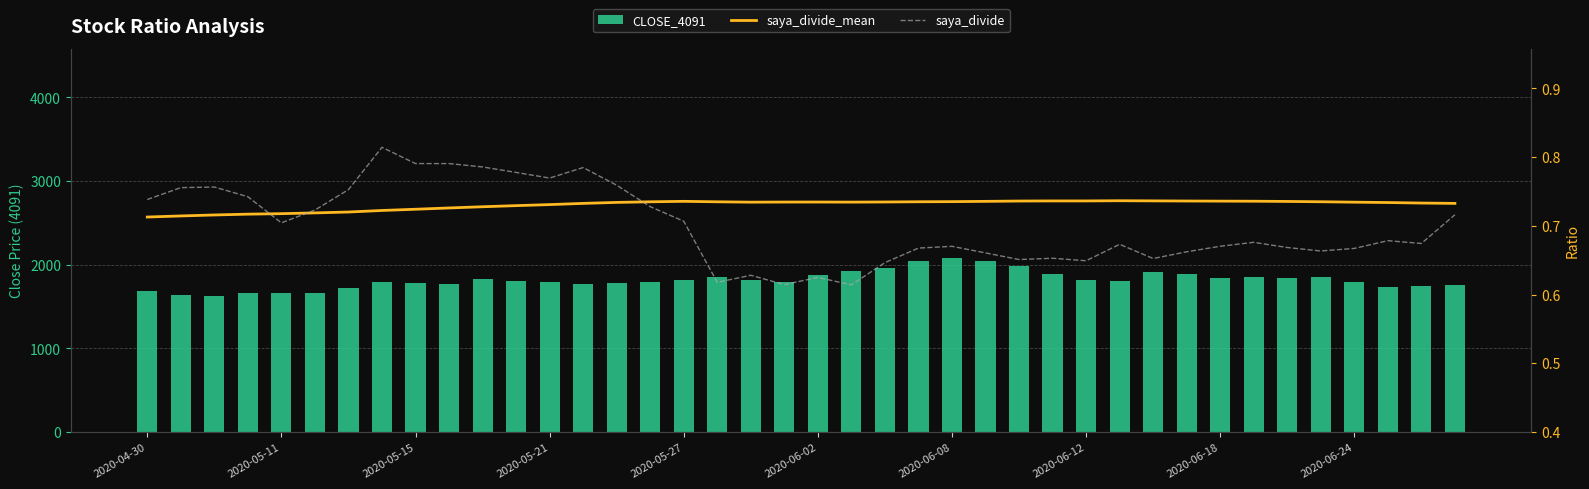

What are all the series names shown in the legend?

CLOSE_4091, saya_divide_mean, saya_divide